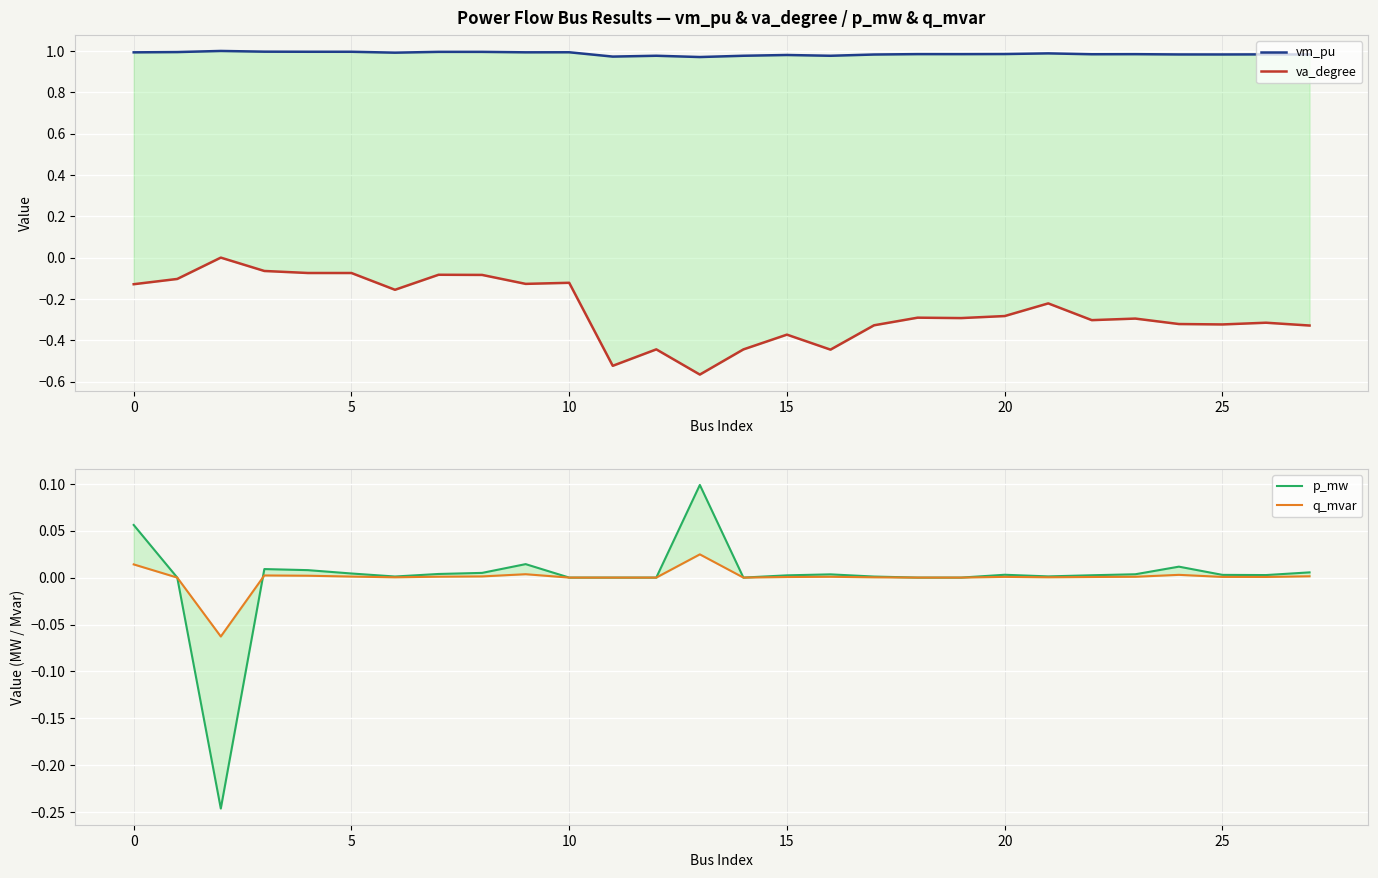

Is it true that vm_pu equals 0.5 at 13?

False